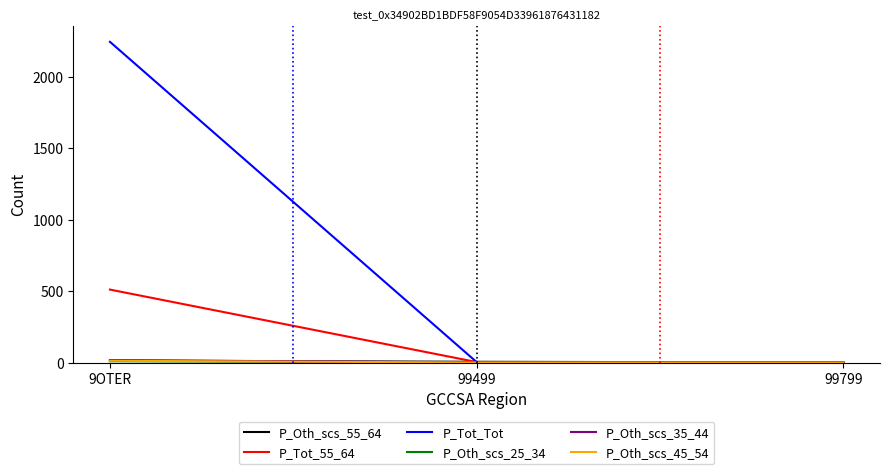

Which category has the highest value in the P_Tot_55_64 series?

9OTER